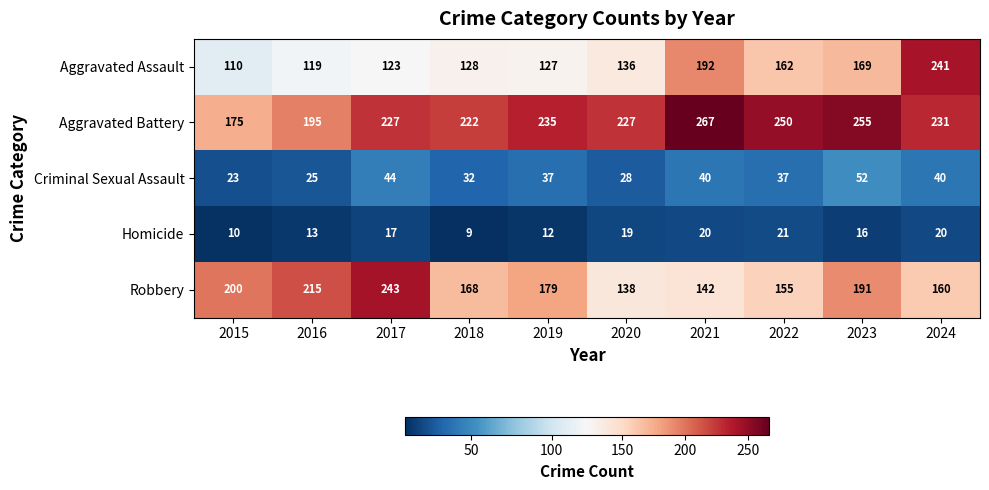

Which series has the largest range (max minus min)?

Aggravated Assault